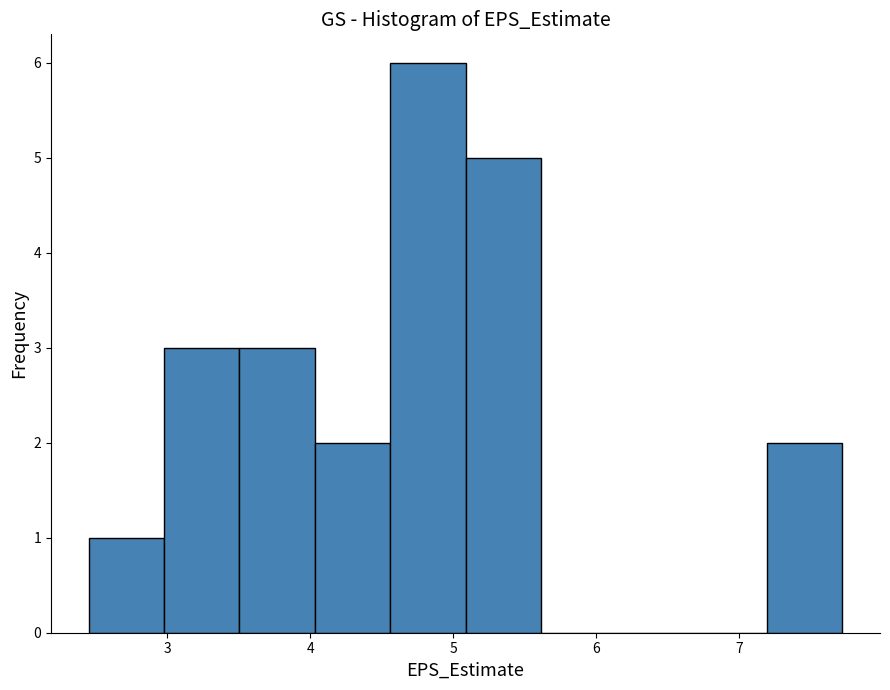

Which range on the x-axis has the tallest bar?

4.6 to 5.1